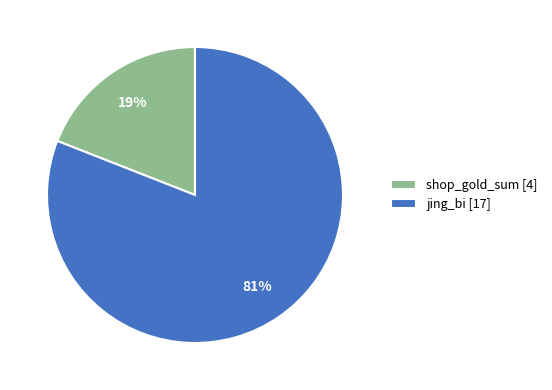

How many slices are in this pie chart?

2